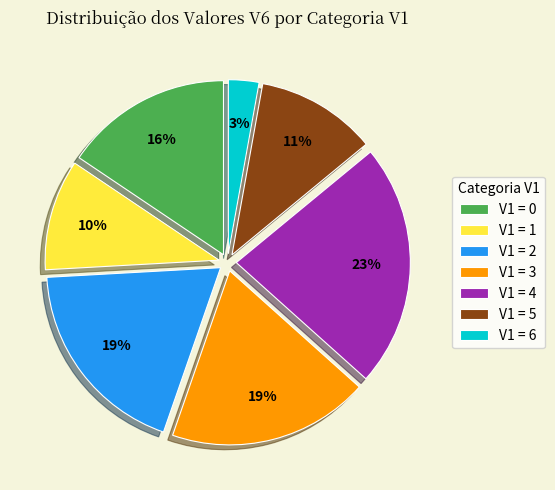

Between V1 = 3 and V1 = 6, which is larger?

V1 = 3